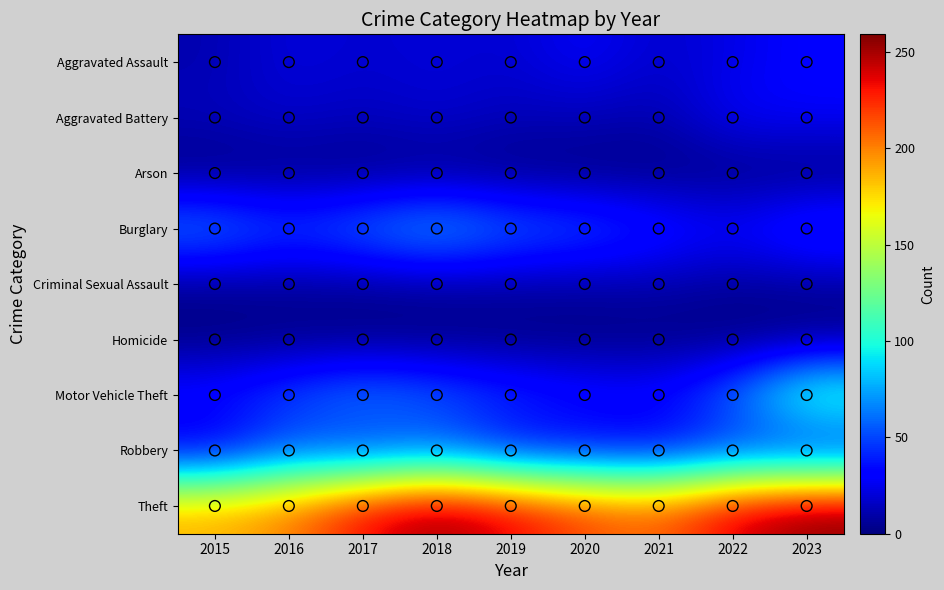

Which series has the largest total across all categories?

Theft